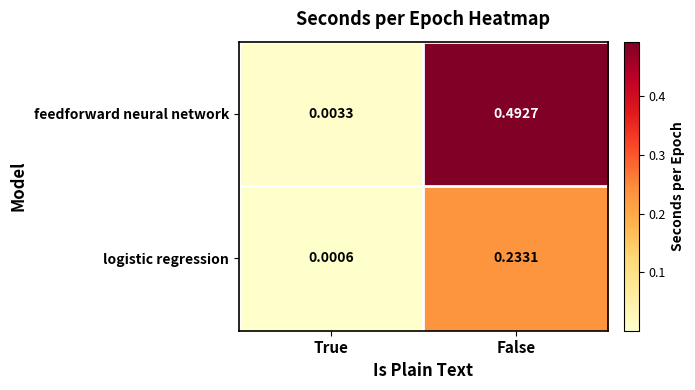

Rank the series at True from highest to lowest value.

feedforward neural network, logistic regression